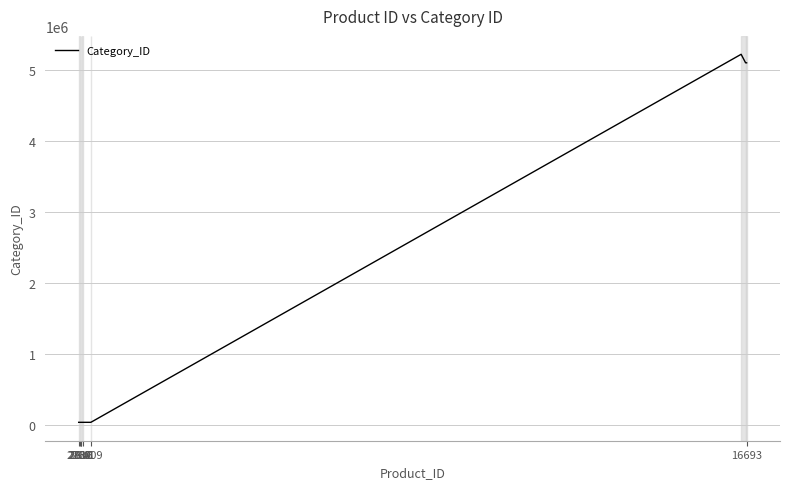

What is the sum of all values?

37150954